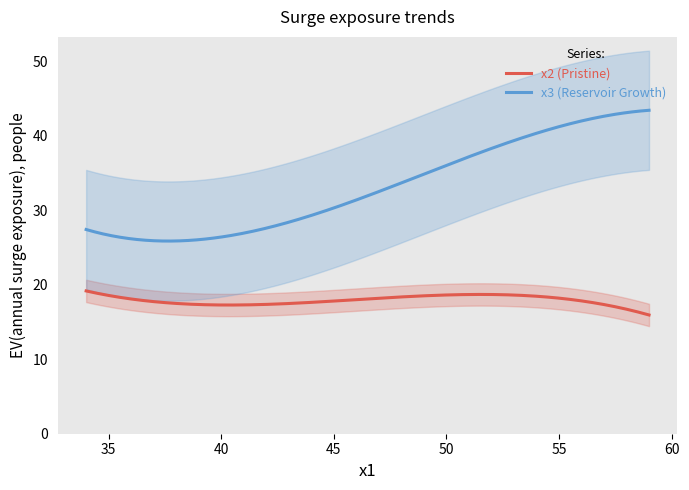

Is it true that x3 equals 39.1 at 34?

False